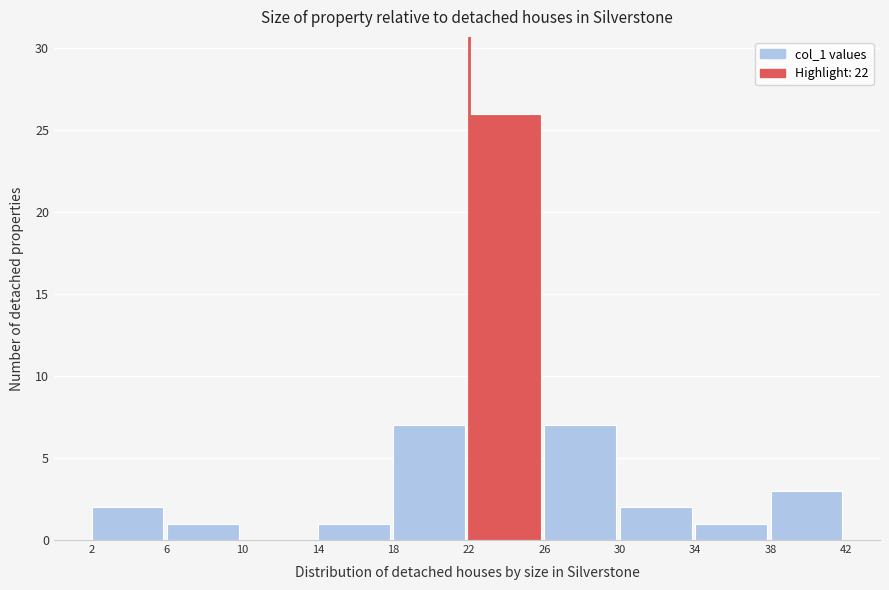

Reading left to right, transcribe this chart: for each bar, give the range it covers on the x-axis and its height. The values are not printed on the chart, so give them approximately, as read against the axis.

2 to 6: 2
6 to 10: 1
10 to 14: 0
14 to 18: 1
18 to 22: 7
22 to 26: 26
26 to 30: 7
30 to 34: 2
34 to 38: 1
38 to 42: 3